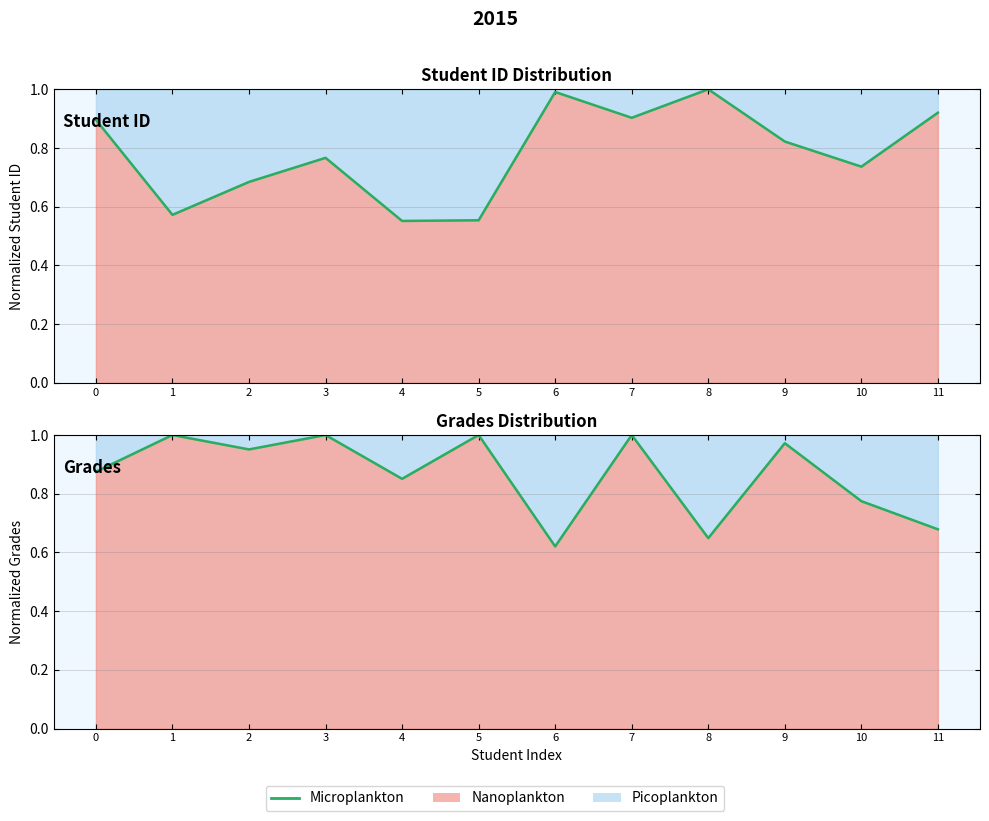

Is it true that the value at 1 is 1.6?

False